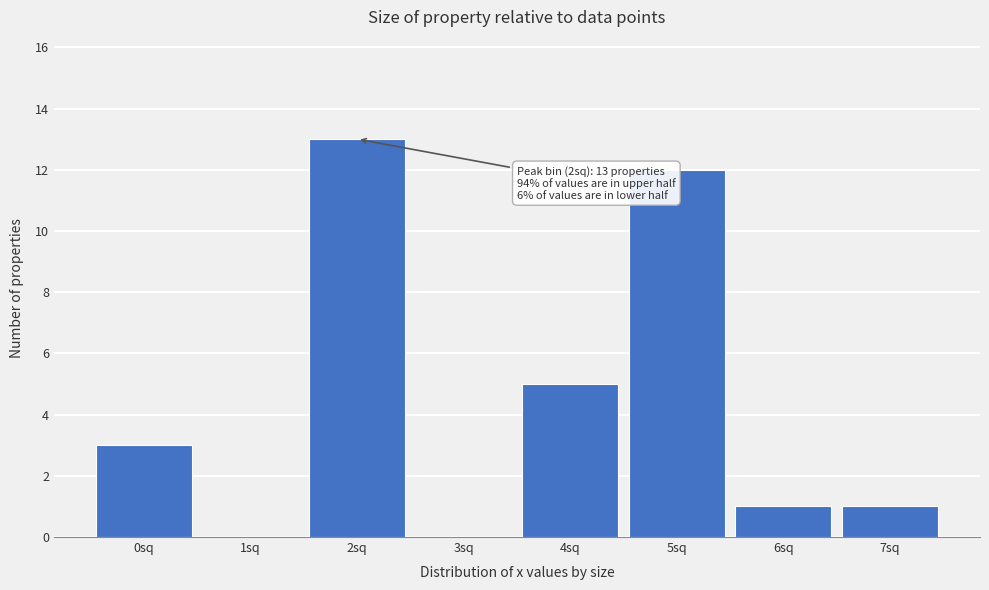

Over which range of the x-axis is the bar tallest?

1.5 to 2.5